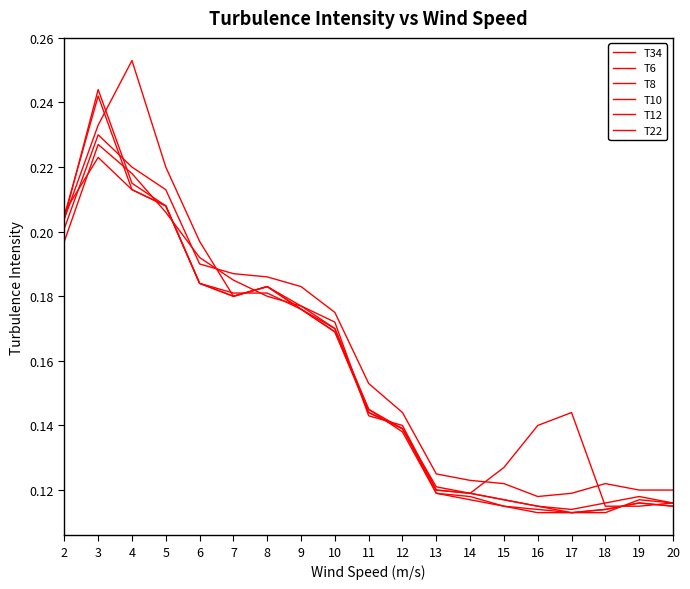

Which label corresponds to the largest value in the chart?

4